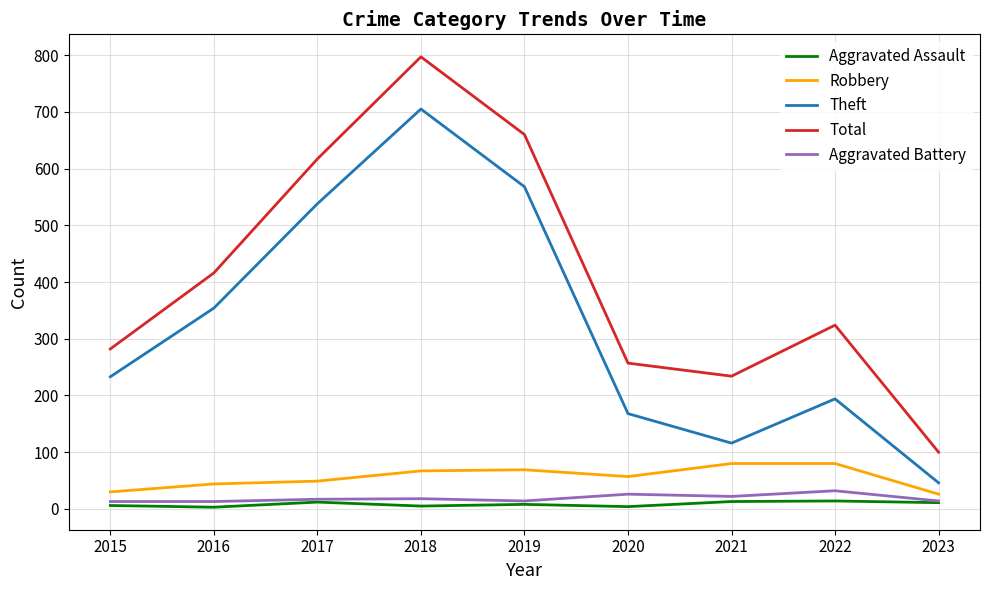

Is the value of Aggravated Assault at 2021 greater than the value of Total at 2015?

No